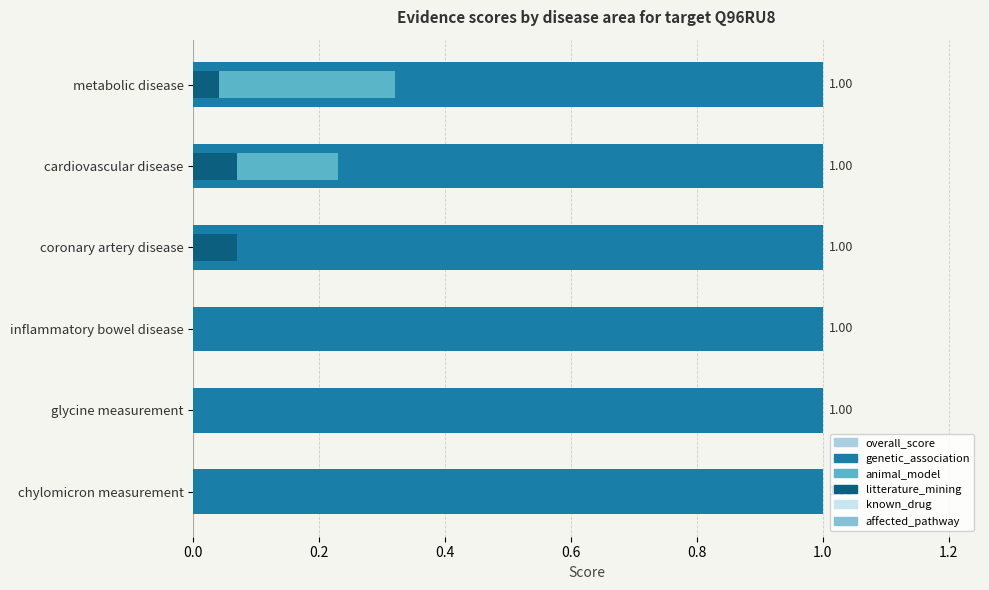

True or false: genetic_association has a value of 0.2 at 0.0.

False